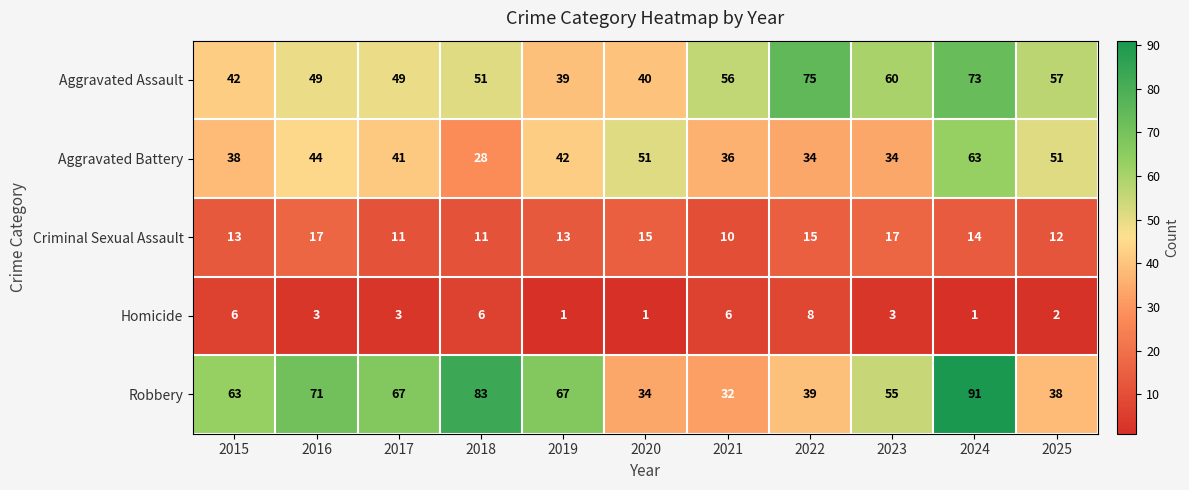

What is the difference between the Robbery values at 2023 and 2019?

12